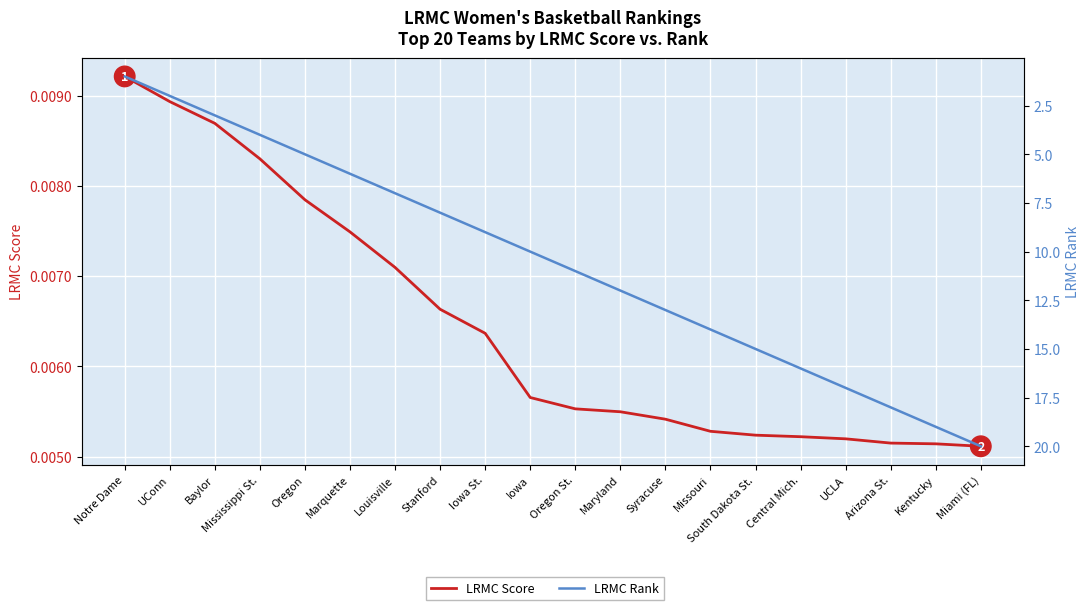

Is it true that LRMC Rank equals 0.7 at UConn?

False